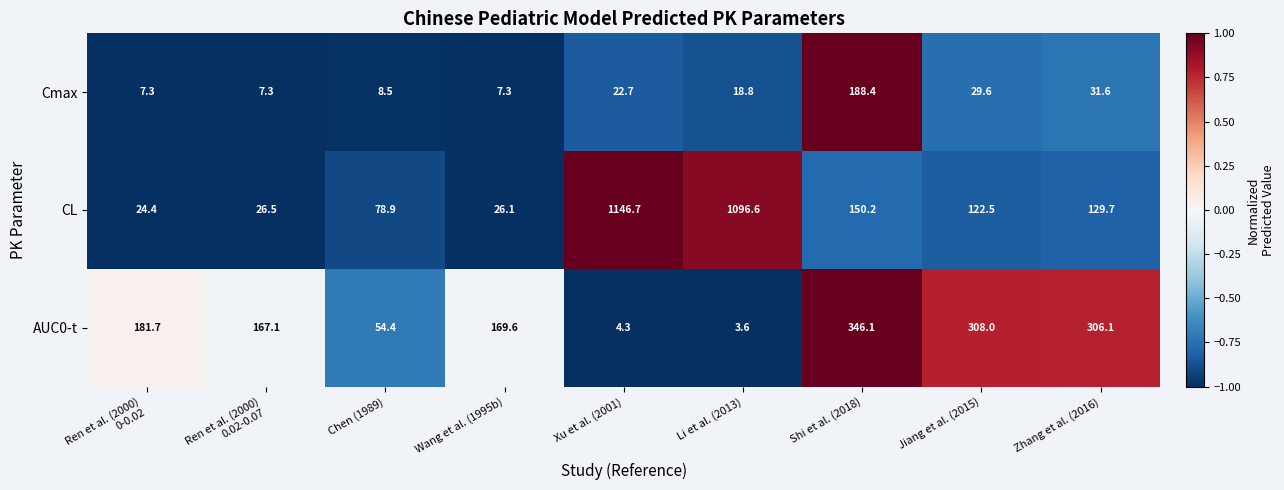

Which series has the largest range (max minus min)?

CL